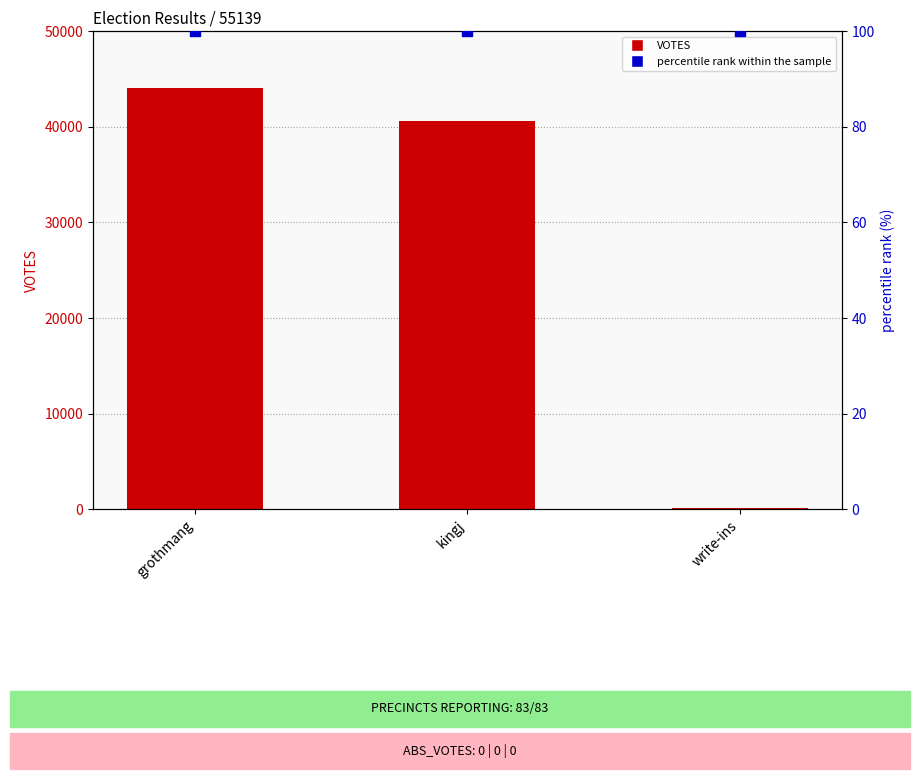

Which series contains the lowest Y value?

VOTES